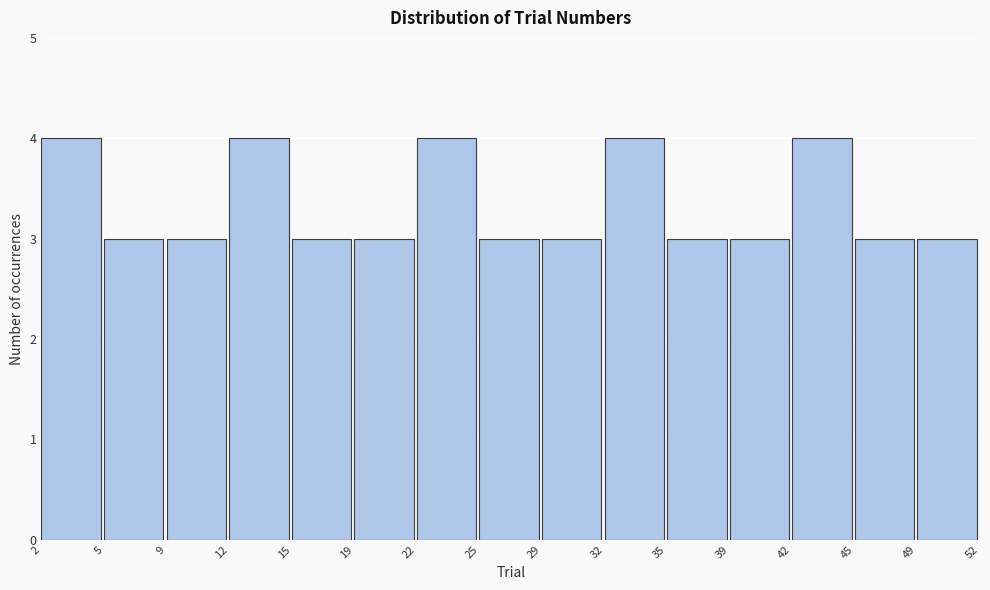

How tall is the bar that spans 22 to 25 on the x-axis? The values are not printed on the chart, so give them approximately, as read against the axis.

4